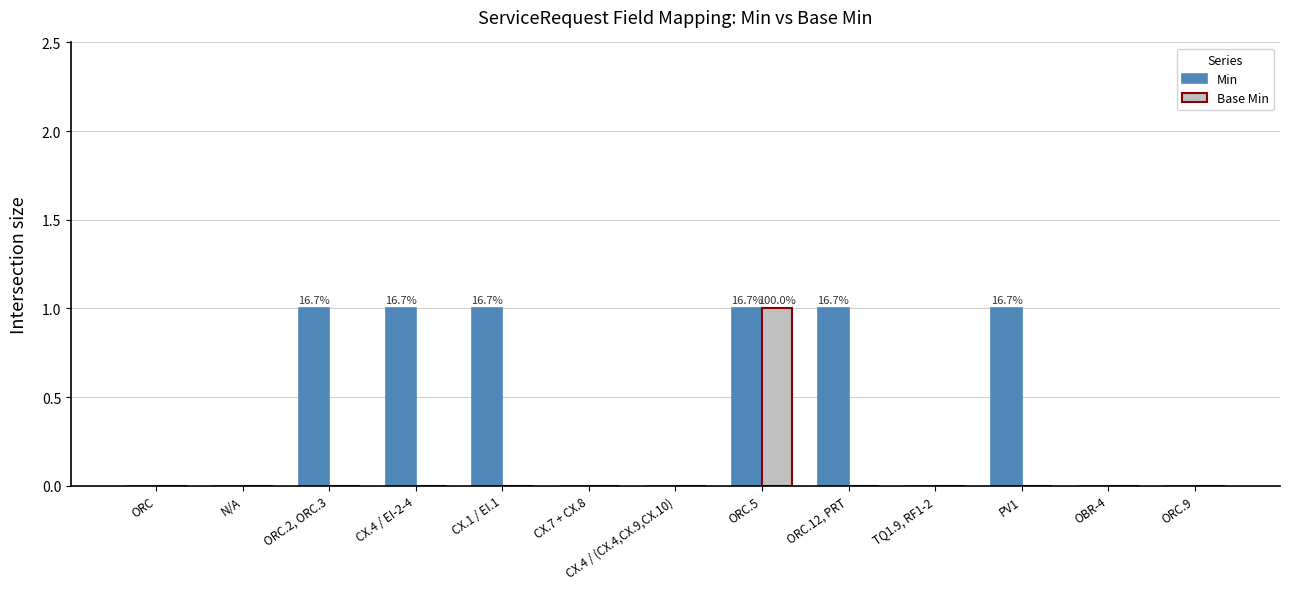

How many Min values are between 0 and 1?

13